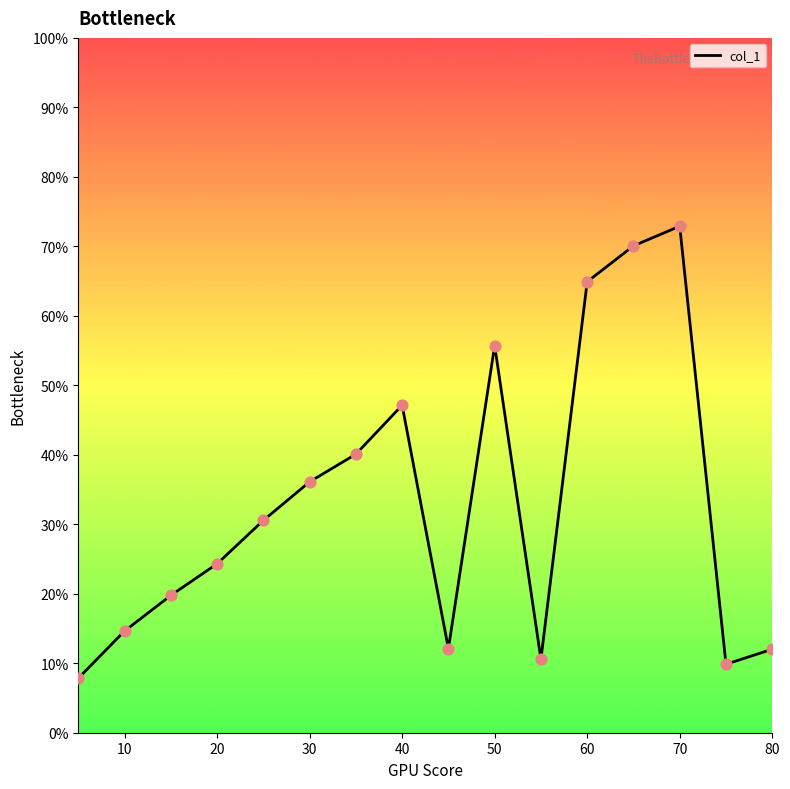

What is the maximum value shown in the chart?

72.9